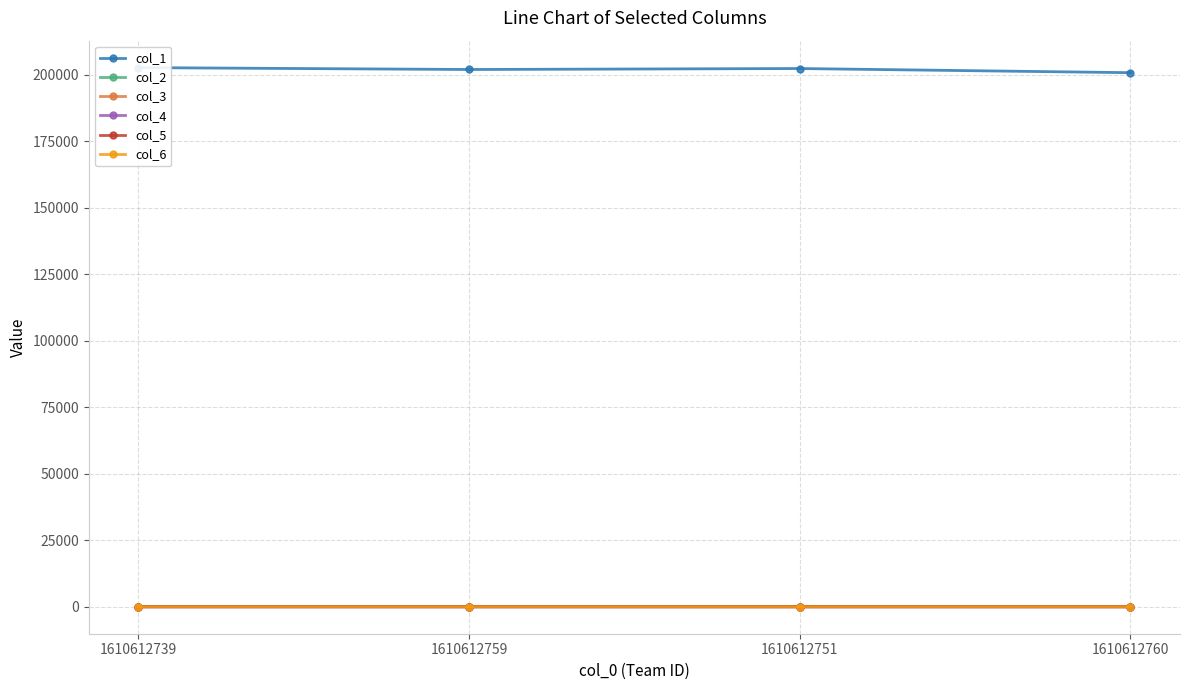

How many series are shown in this chart?

6